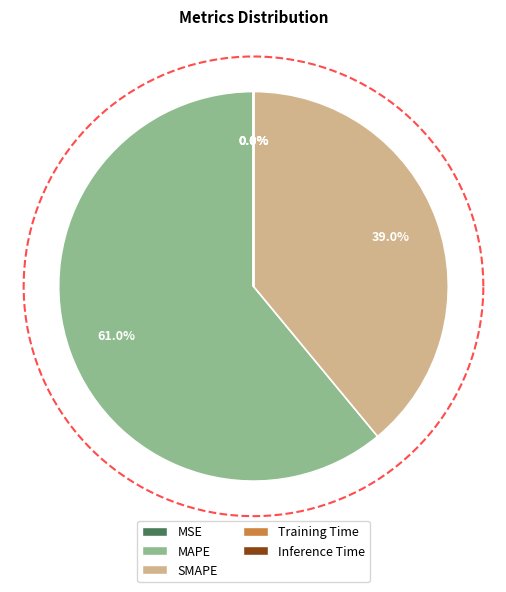

Count the number of slices in the pie.

5